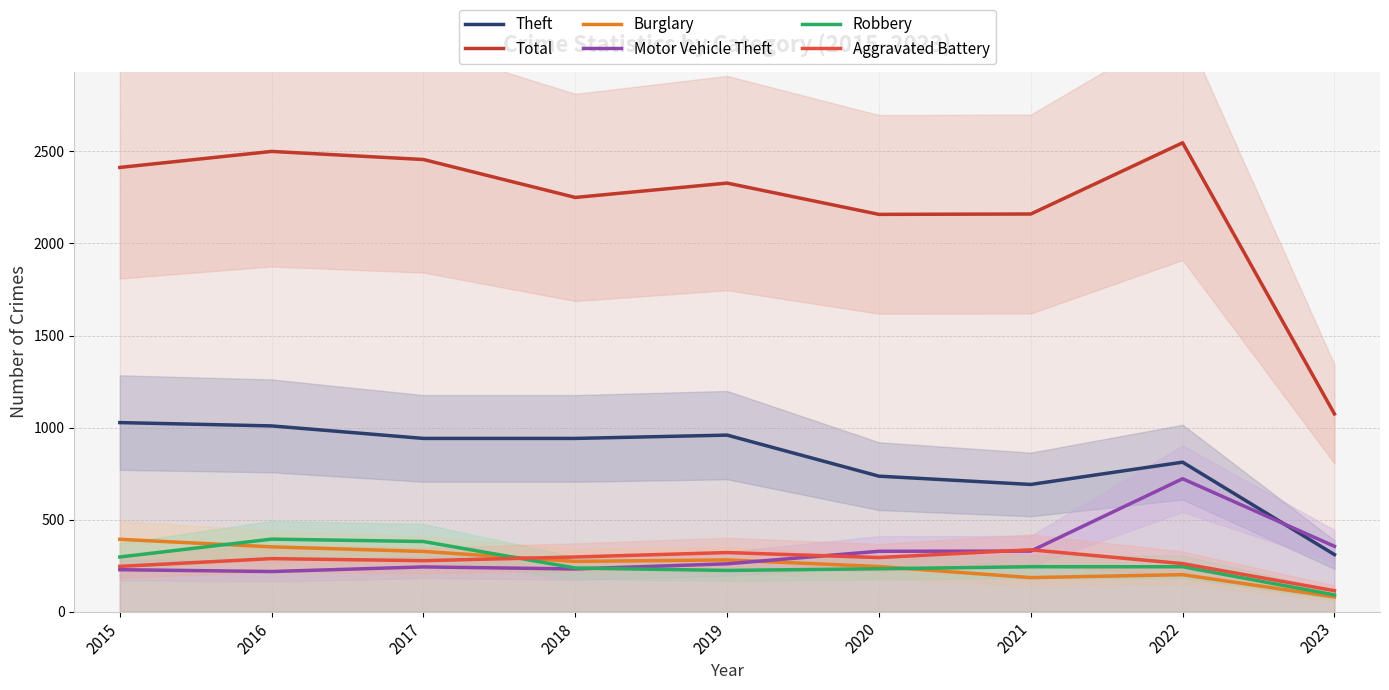

Does the chart display data point markers on the line(s)?

No